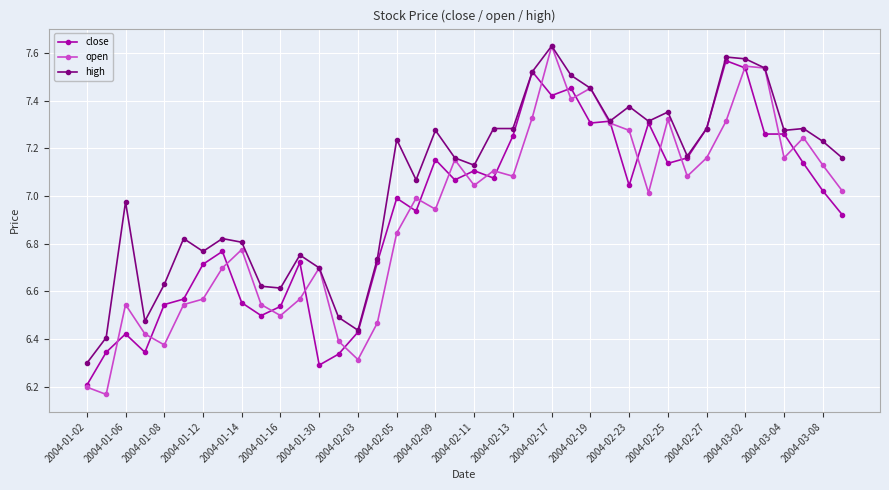

At how many categories does at least one series exceed 7?

24